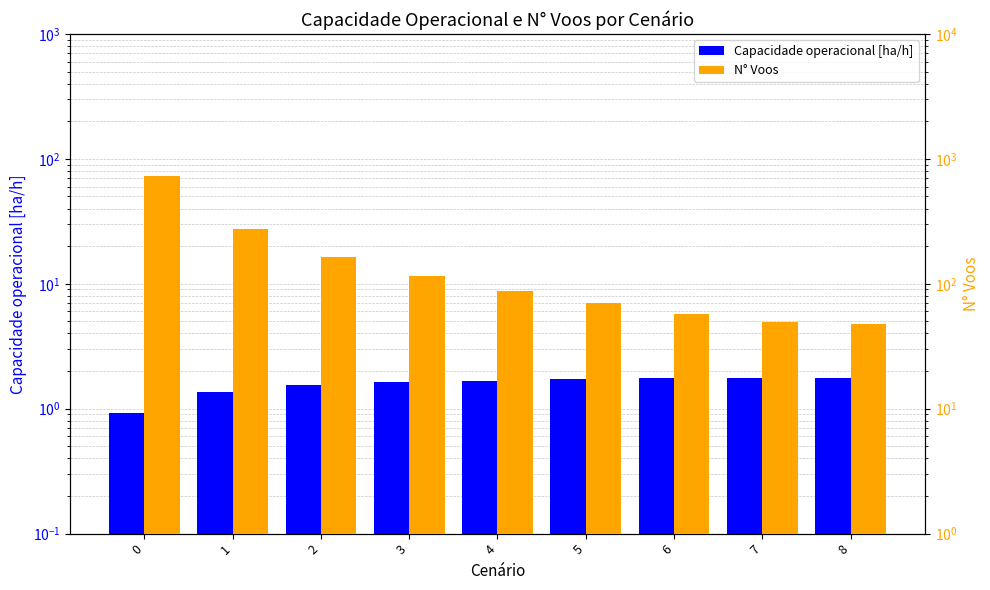

Between 1 and 7, which series saw the biggest shift?

N° Voos